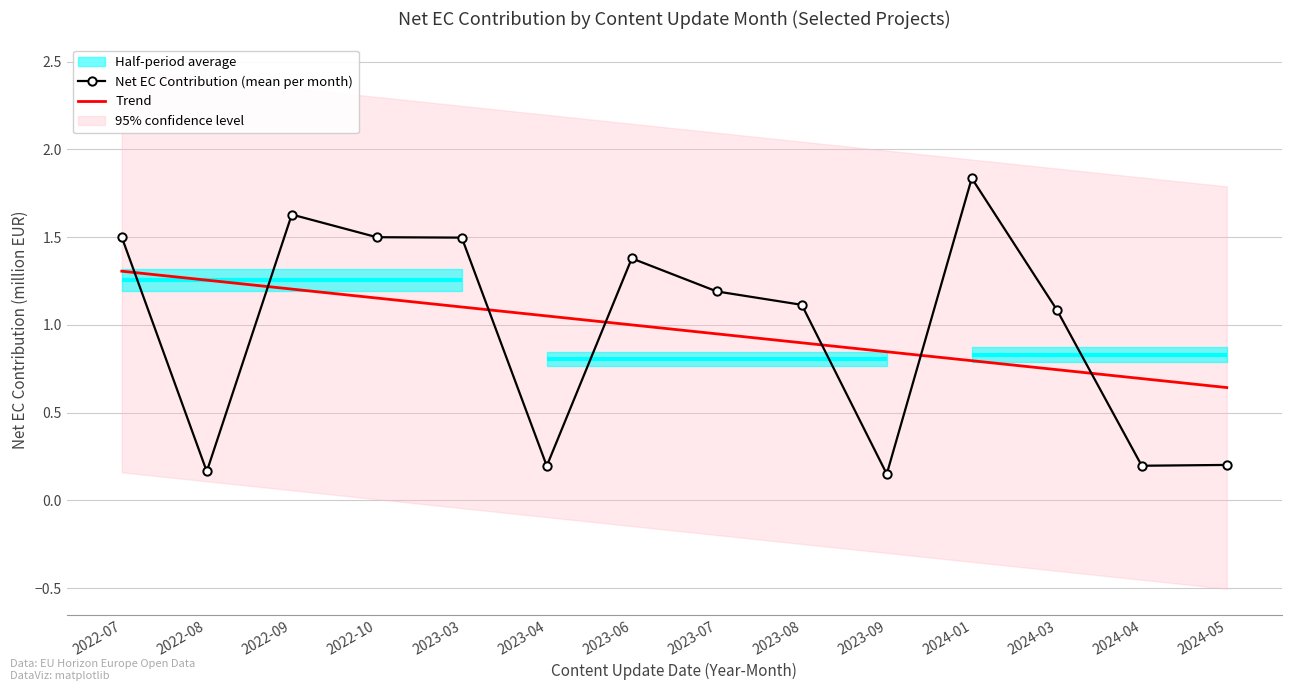

At which category does Net EC Contribution (mean per month) reach its first local valley?

2022-08